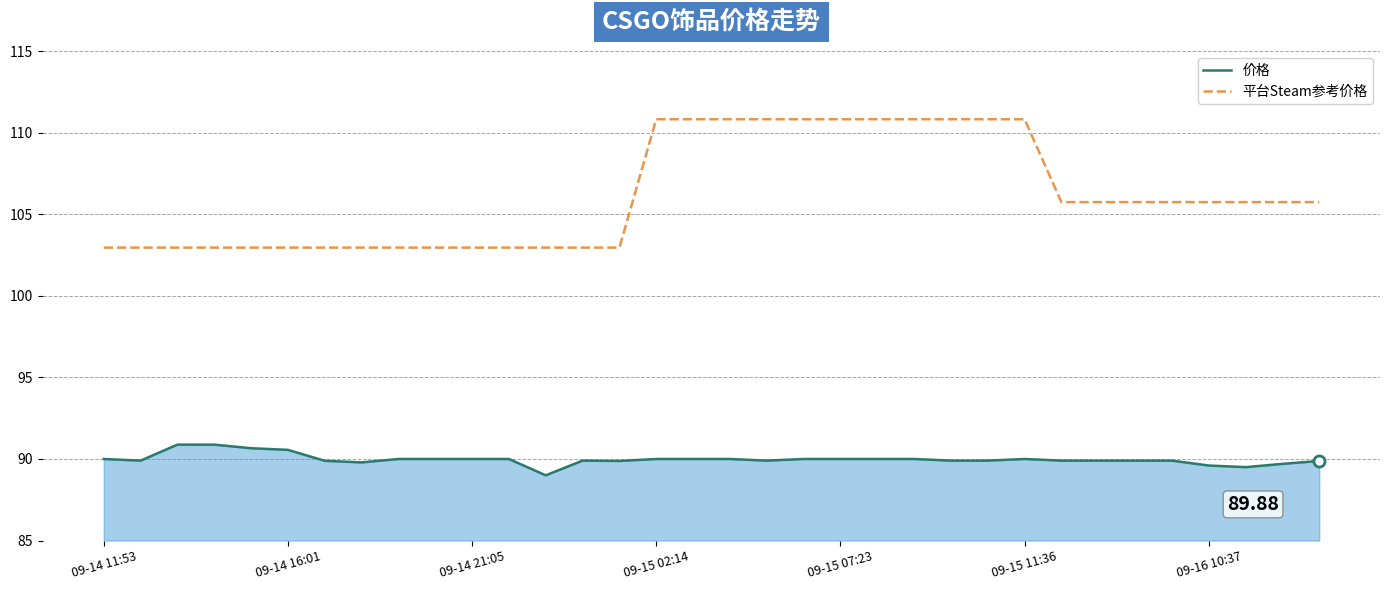

Which series has the largest range (max minus min)?

平台Steam参考价格